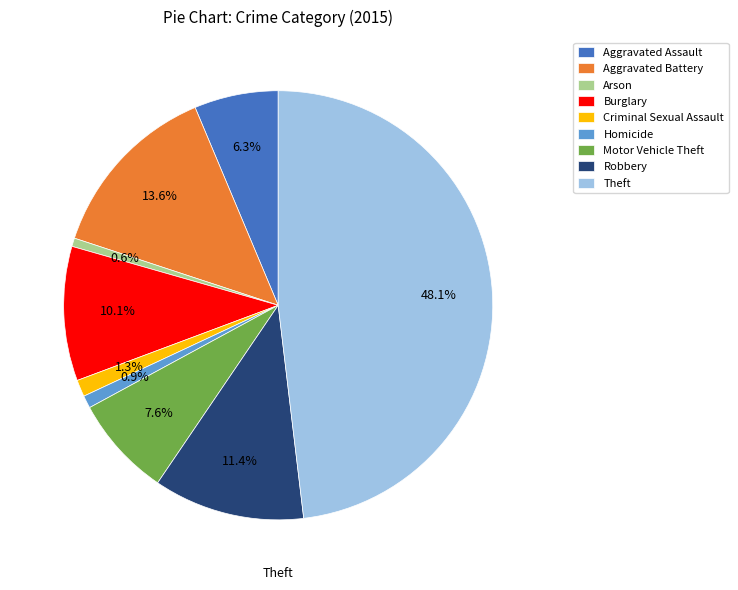

True or false: Homicide accounts for 1% of the total.

True